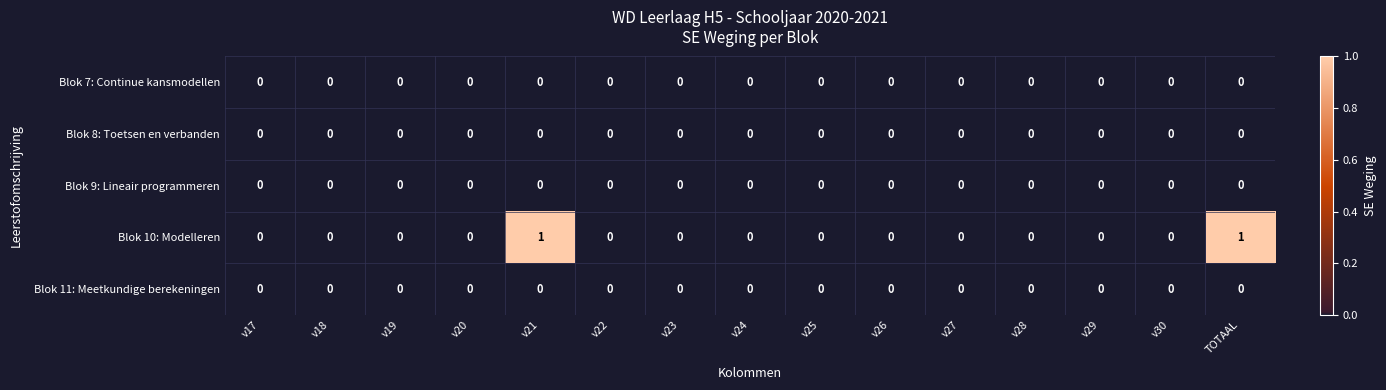

Which series has the largest range (max minus min)?

Blok 10: Modelleren